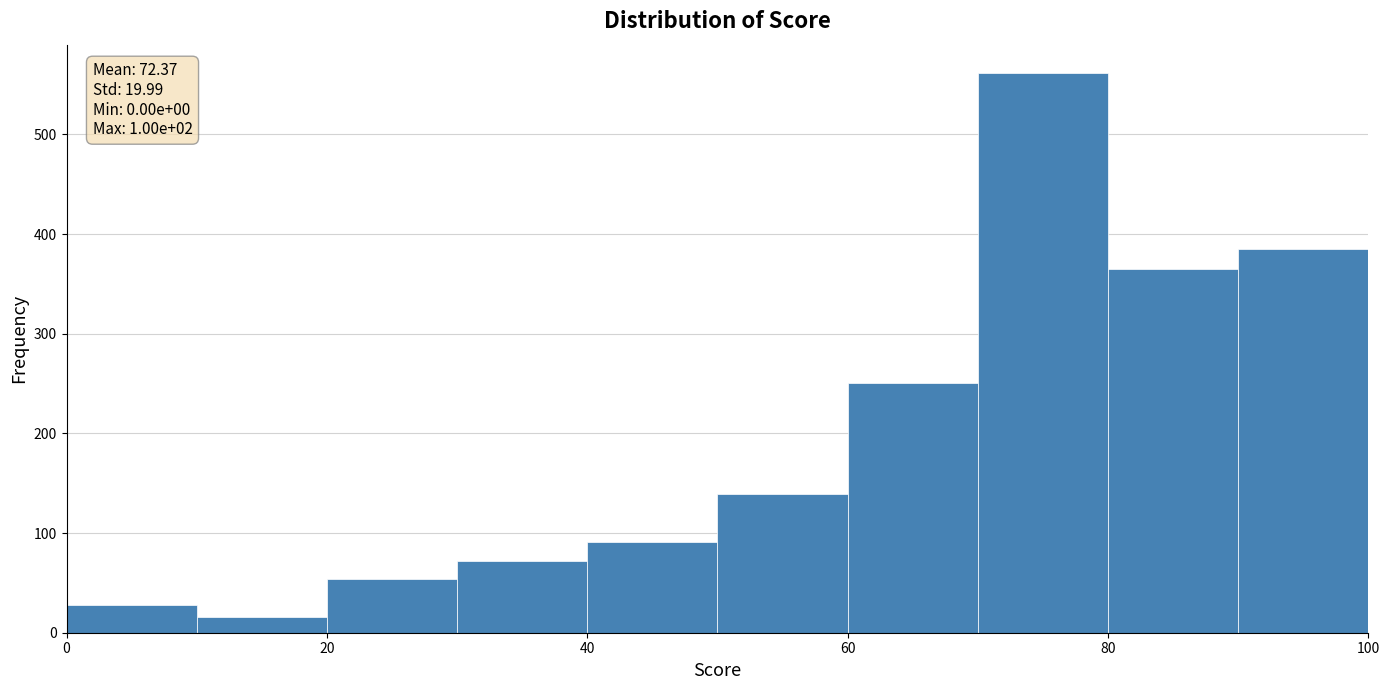

Over which range of the x-axis is the bar tallest?

70 to 80